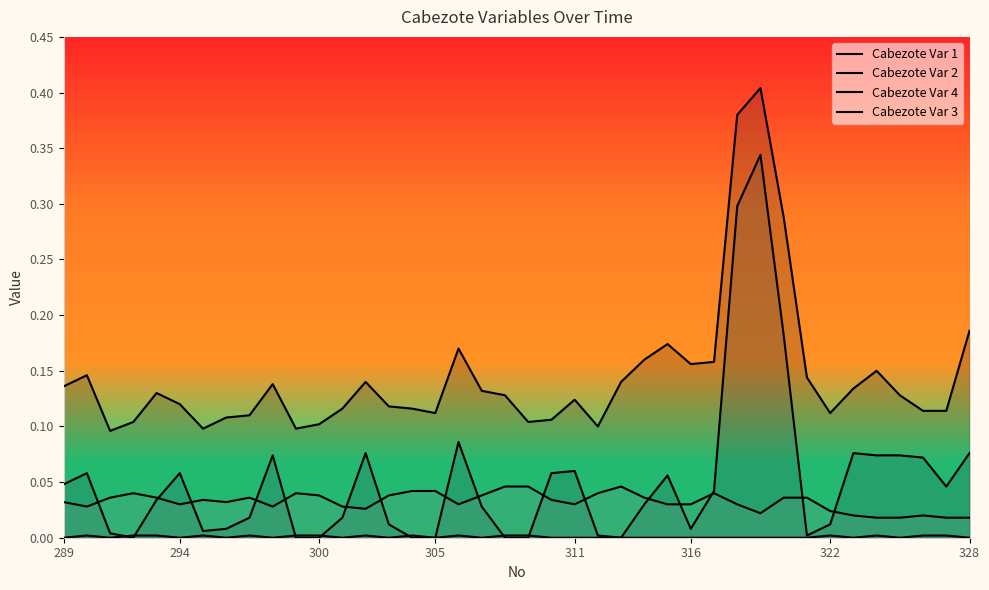

How many lines are shown in the chart?

4